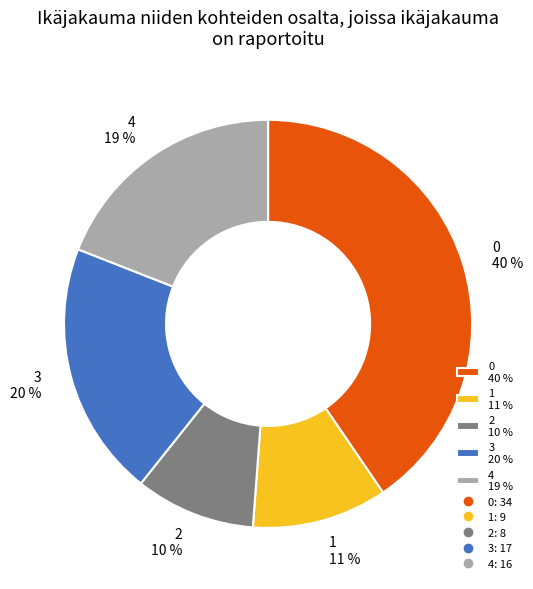

How many slices are in this pie chart?

5